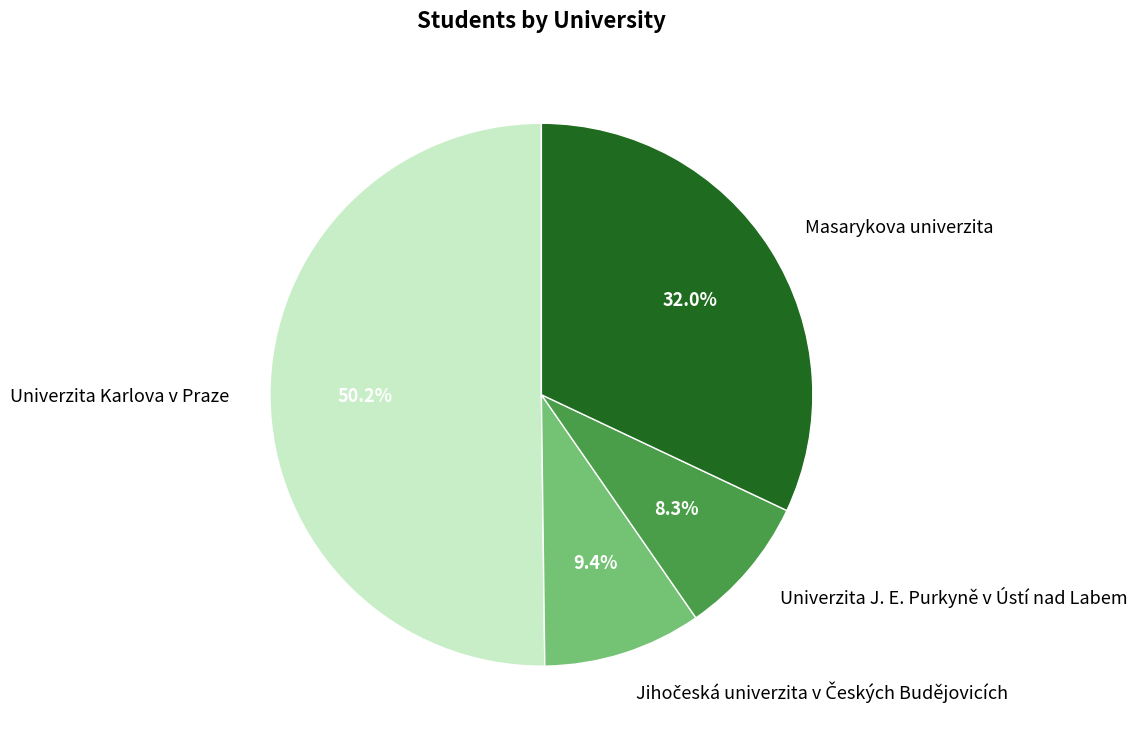

Which has a higher value, Masarykova univerzita or Univerzita Karlova v Praze?

Univerzita Karlova v Praze